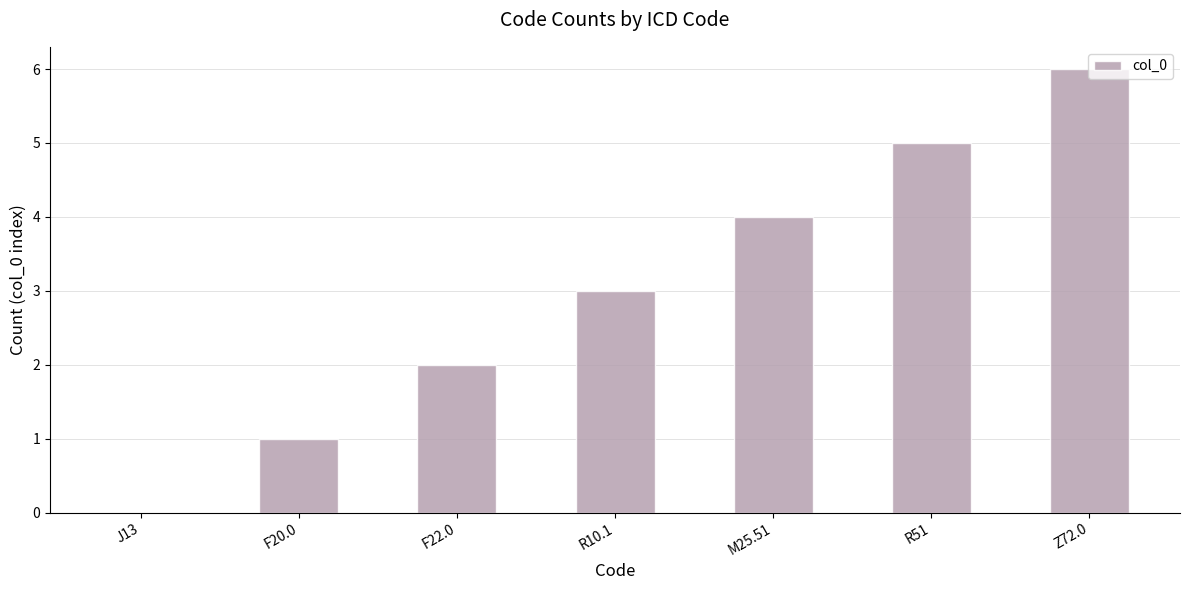

Between R51 and Z72.0, which is larger?

Z72.0